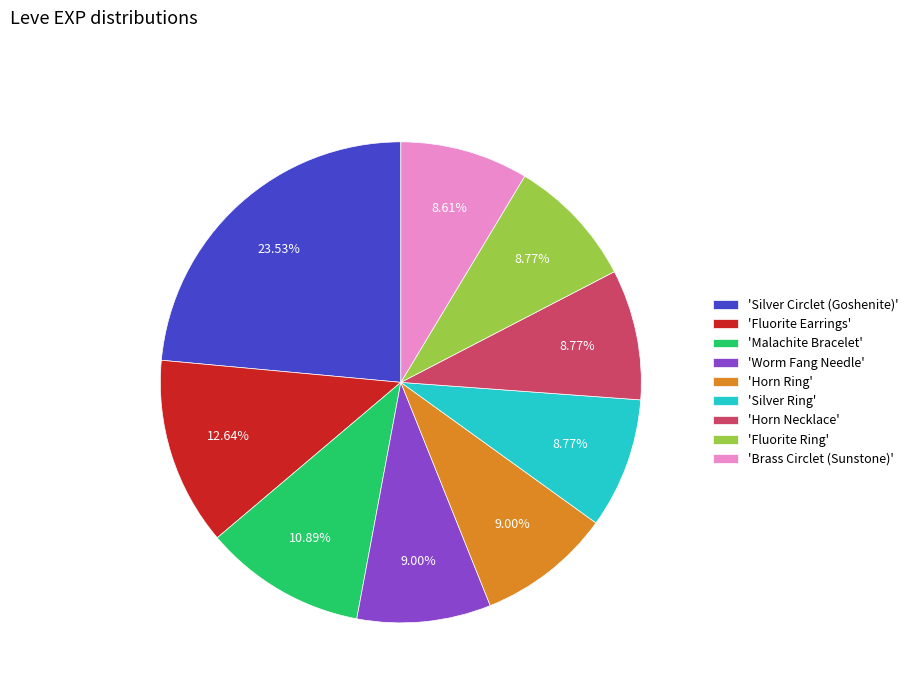

To the nearest percent, what is the difference between the largest and smallest slice percentages?

15%